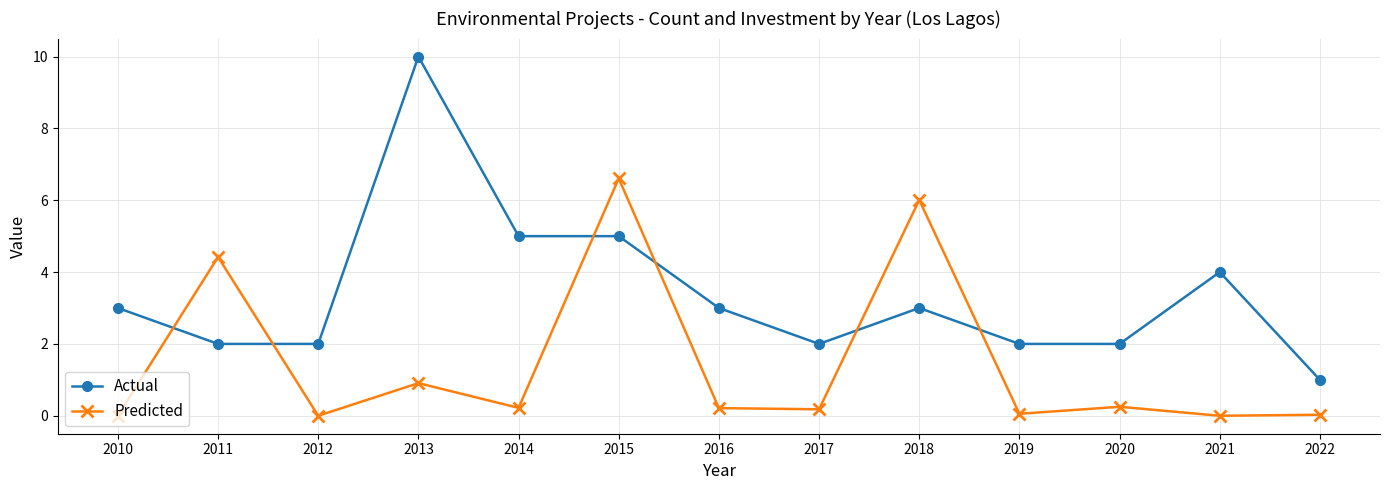

Does the chart have visible grid lines?

Yes